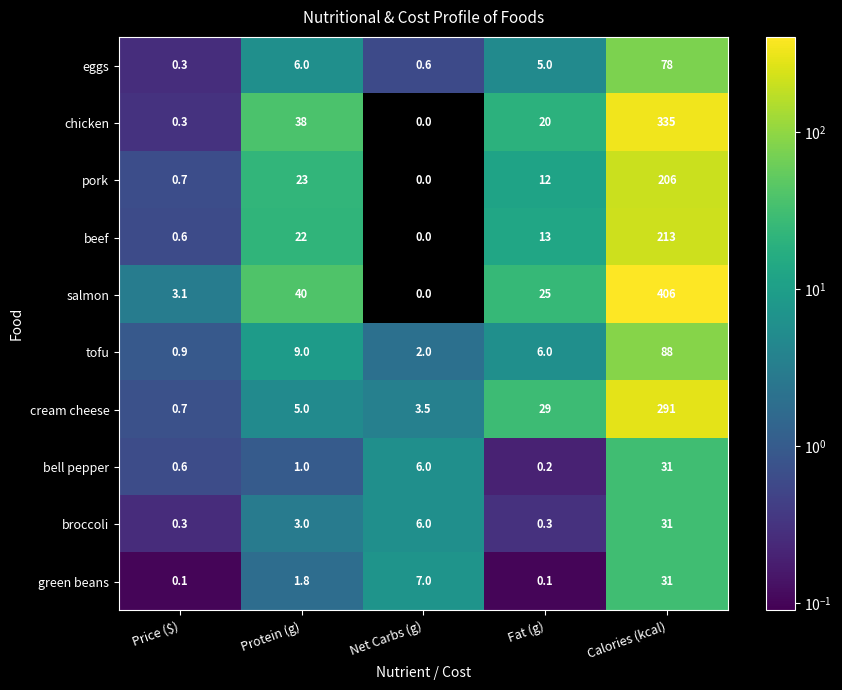

Where is tofu nearest to the value 44?

Protein (g)